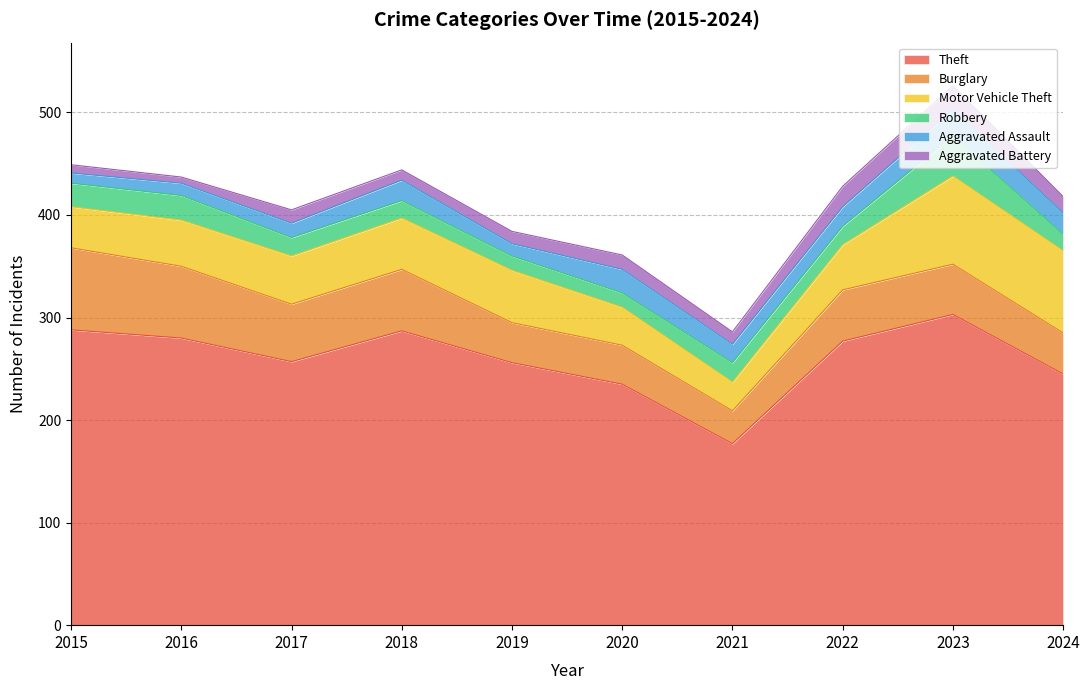

True or false: Aggravated Assault has more than 1 interior local peaks.

True